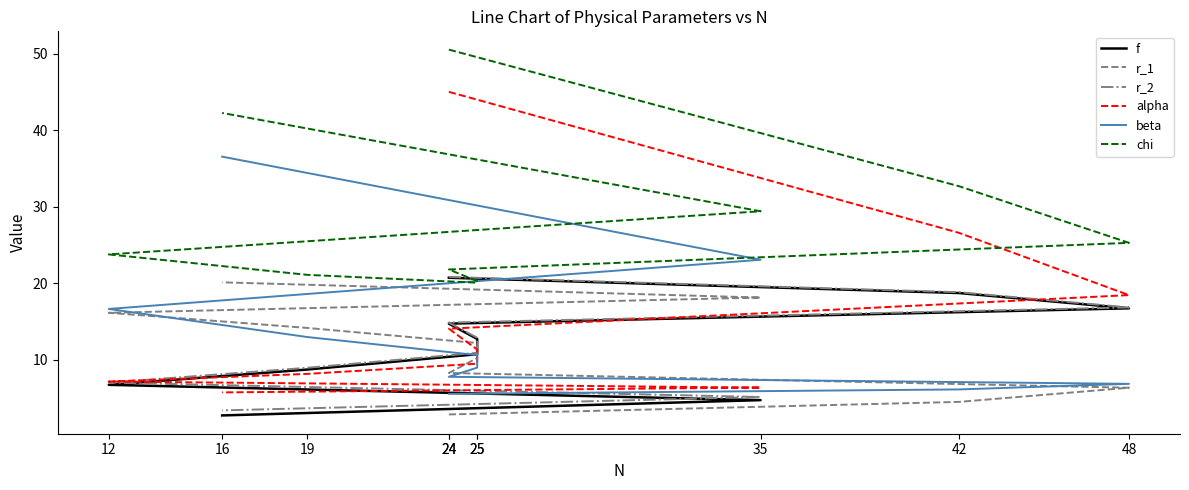

What is the sum of all chi values?

287.0